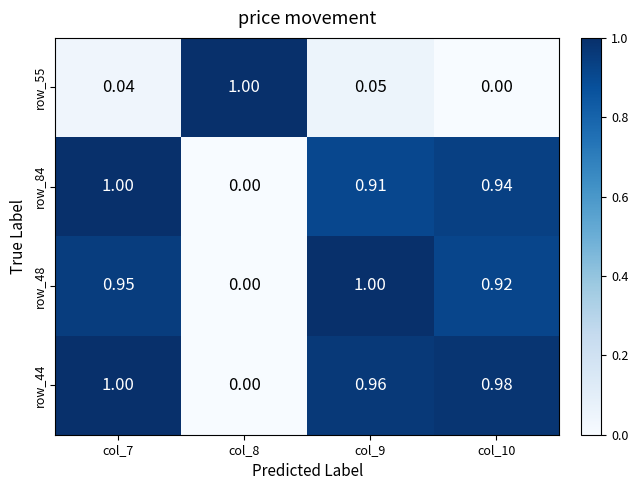

Is the value of row_84 at col_9 greater than the value of row_48 at col_9?

No